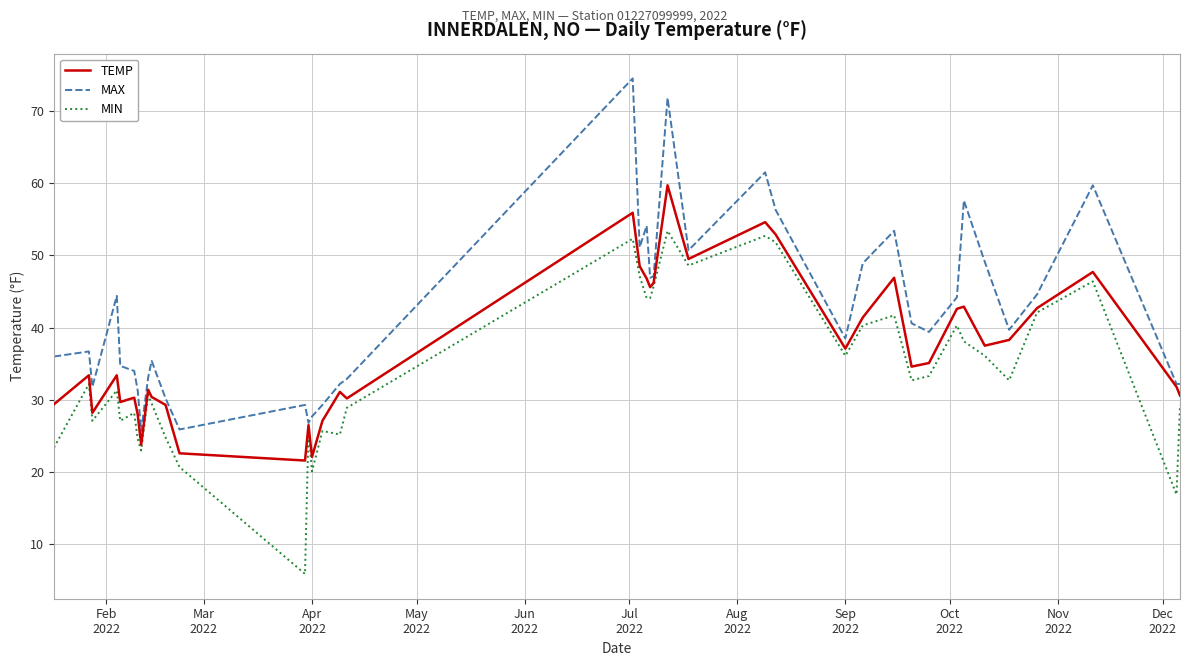

Which series has the largest total across all categories?

MAX